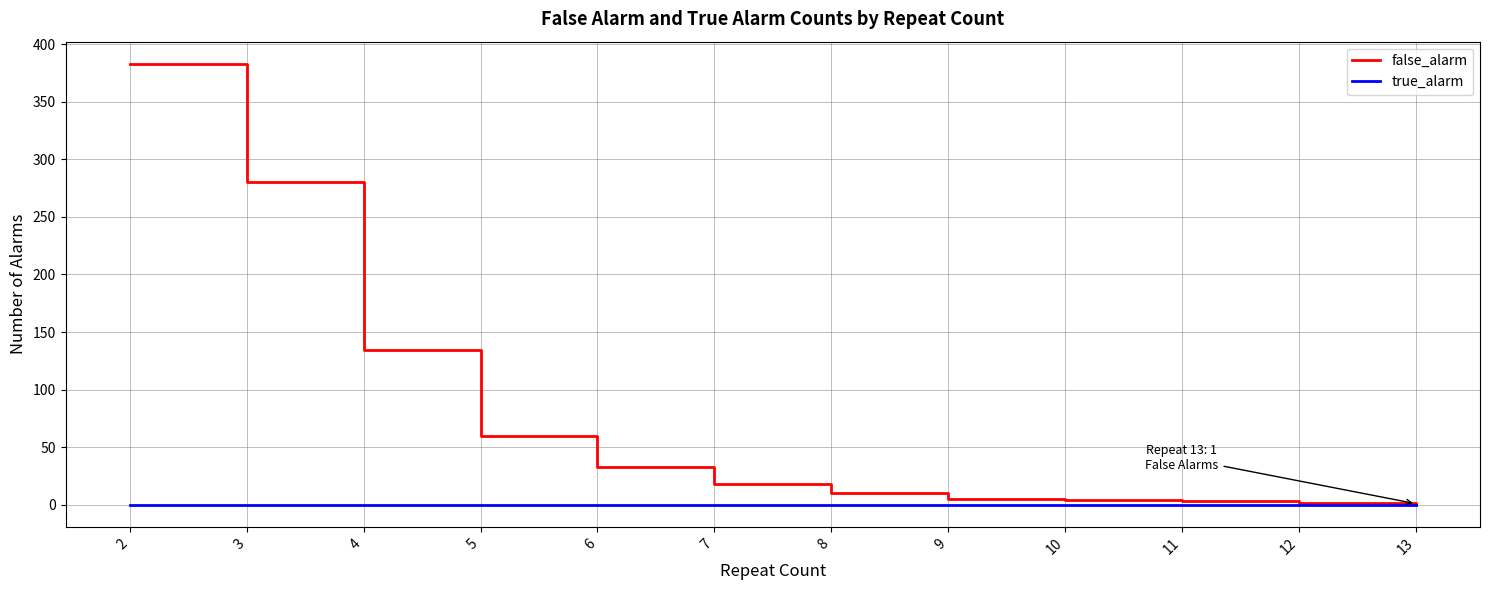

What is the maximum value shown in the chart?

383